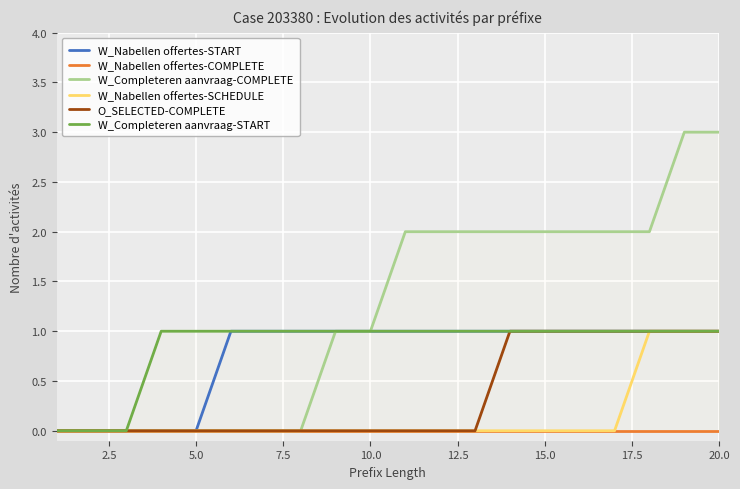

Rank the series by their maximum value, from lowest to highest.

W_Nabellen offertes-COMPLETE, W_Nabellen offertes-START, W_Nabellen offertes-SCHEDULE, O_SELECTED-COMPLETE, W_Completeren aanvraag-START, W_Completeren aanvraag-COMPLETE